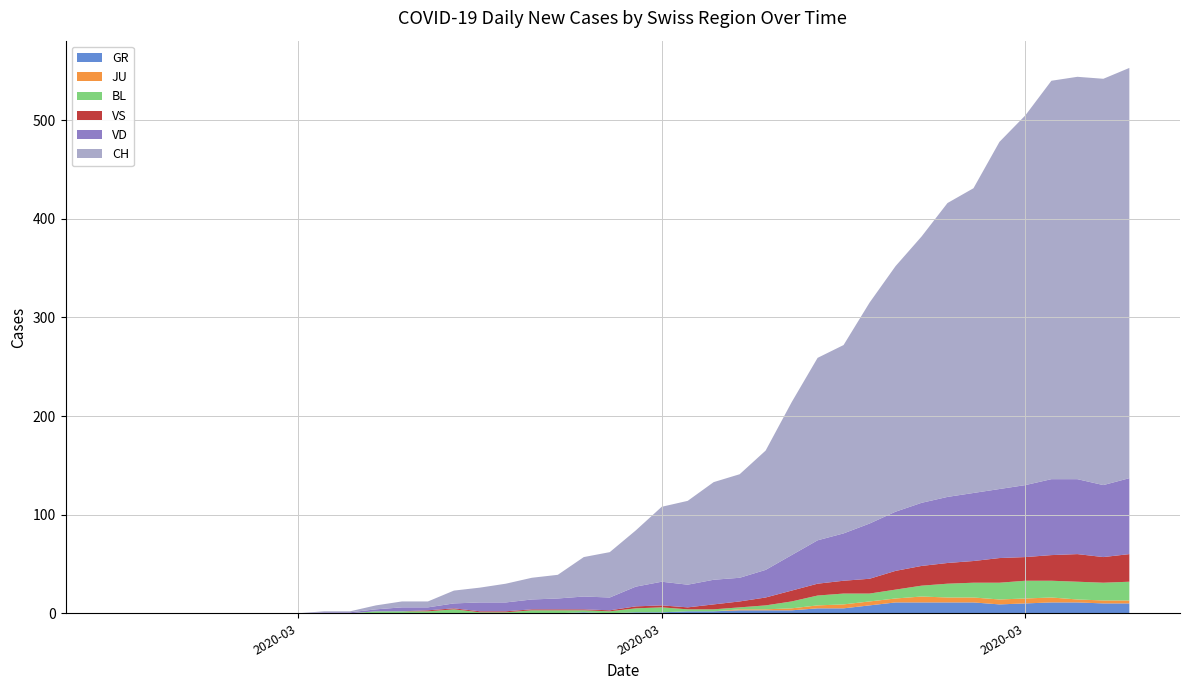

What are all the series names shown in the legend?

GR, JU, BL, VS, VD, CH